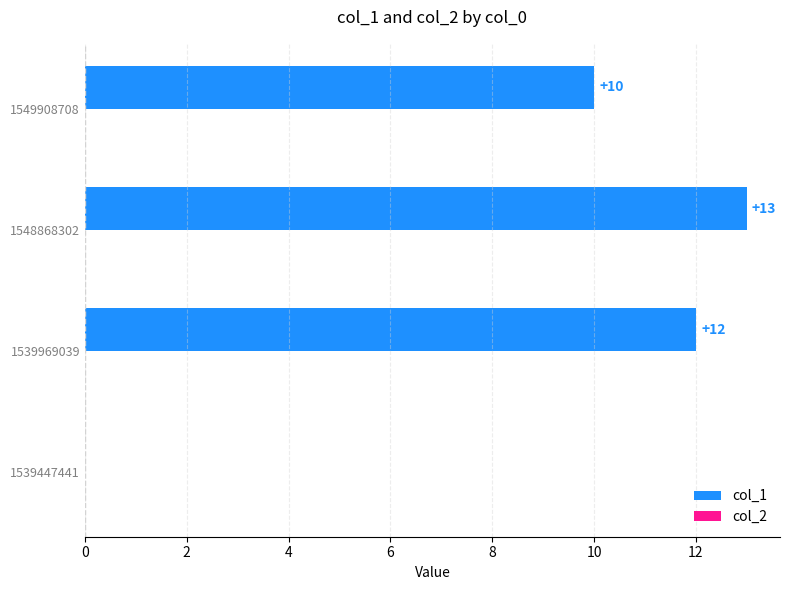

The value at 1539969039 is 12. True or false?

True